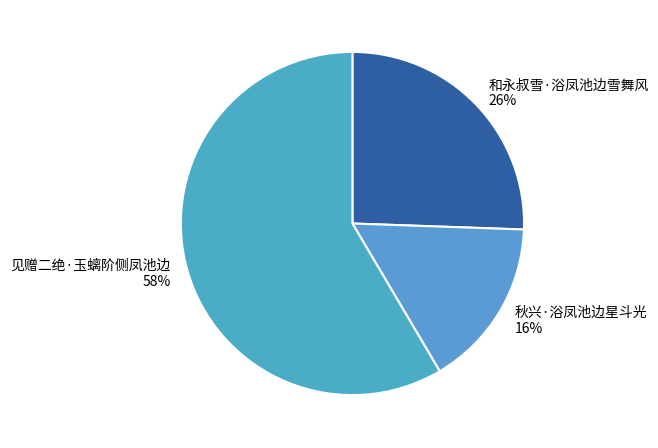

Between 和永叔雪·浴凤池边雪舞风 and 秋兴·浴凤池边星斗光, which is larger?

和永叔雪·浴凤池边雪舞风